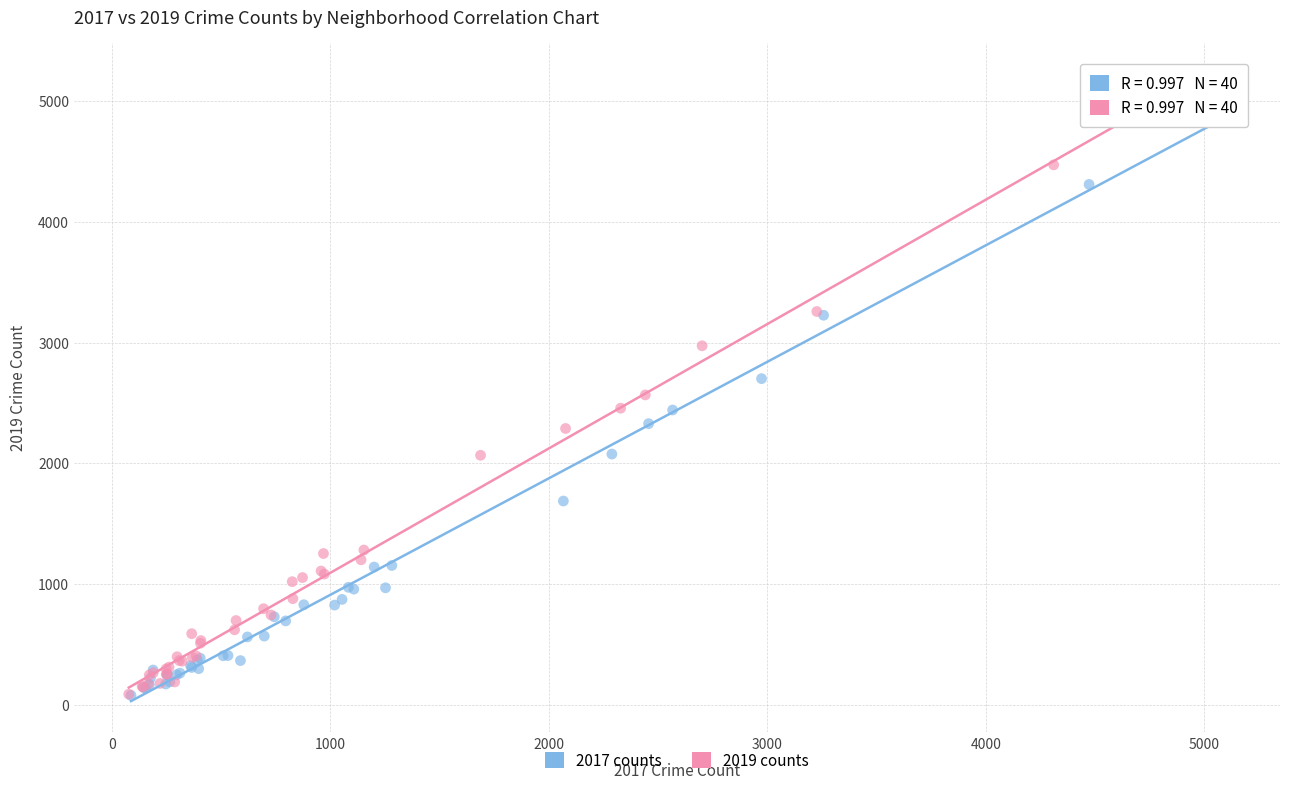

What are all the series names shown in the legend?

2017 counts, 2019 counts